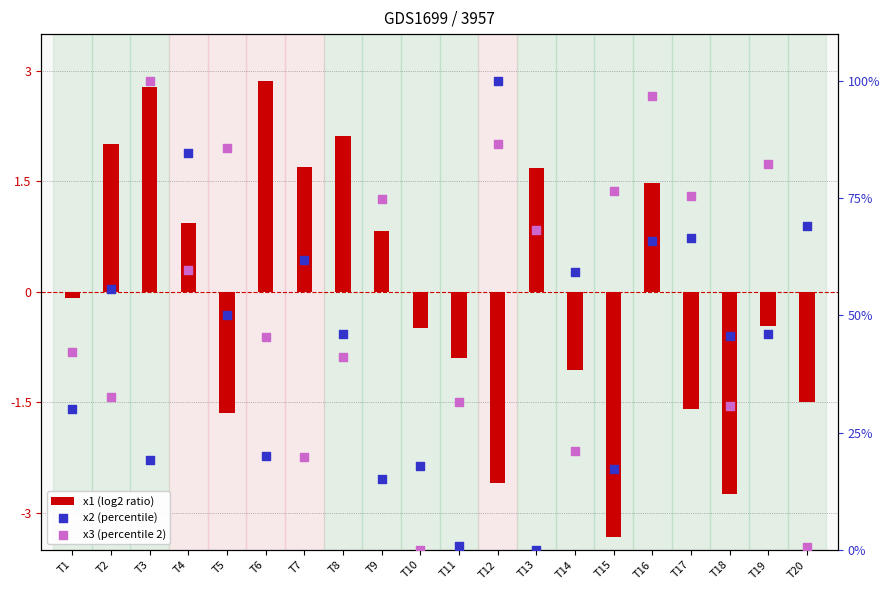

At how many categories does at least one series exceed 85?

4